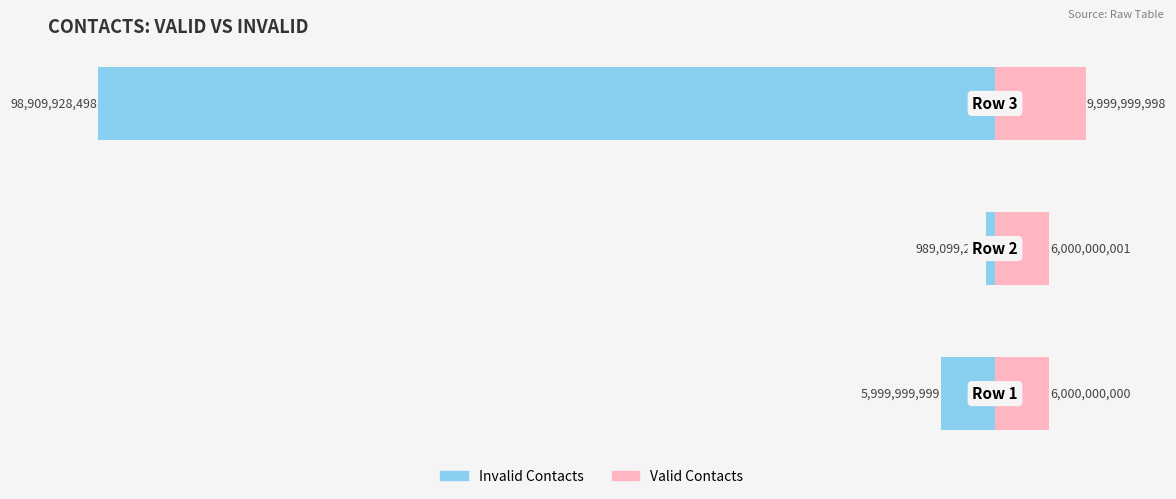

How many series are shown in this chart?

2